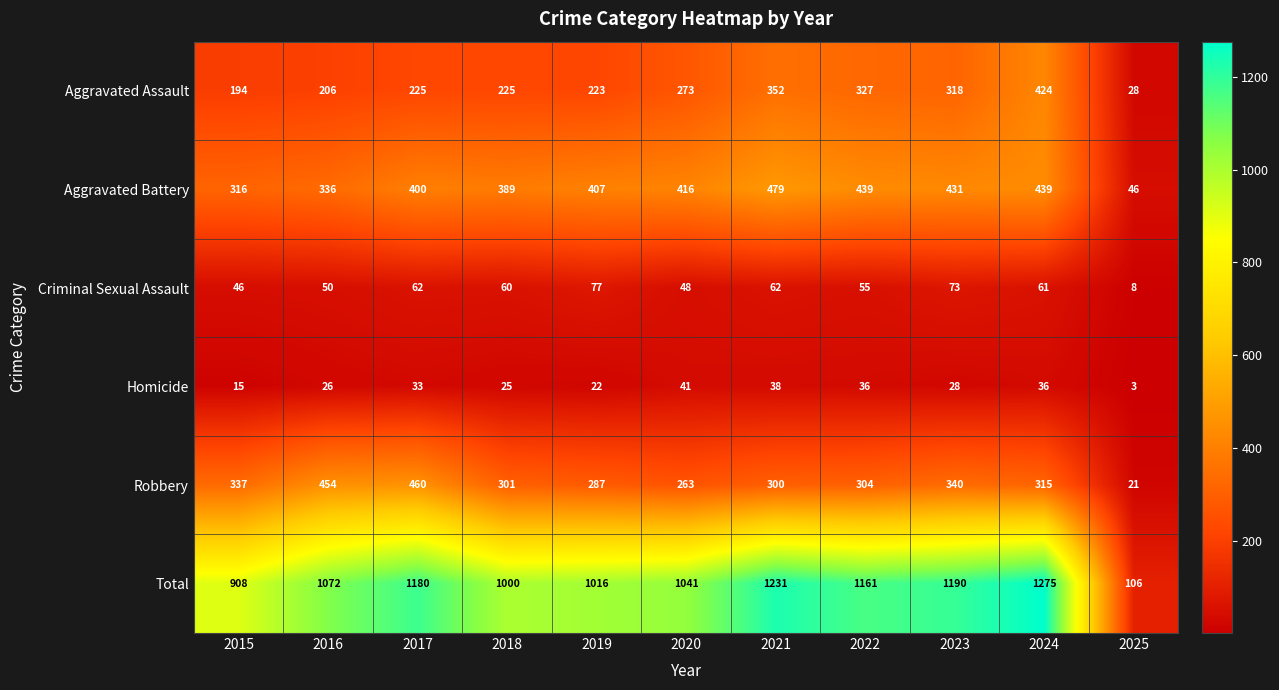

At which category is the sum across all series the highest?

2024